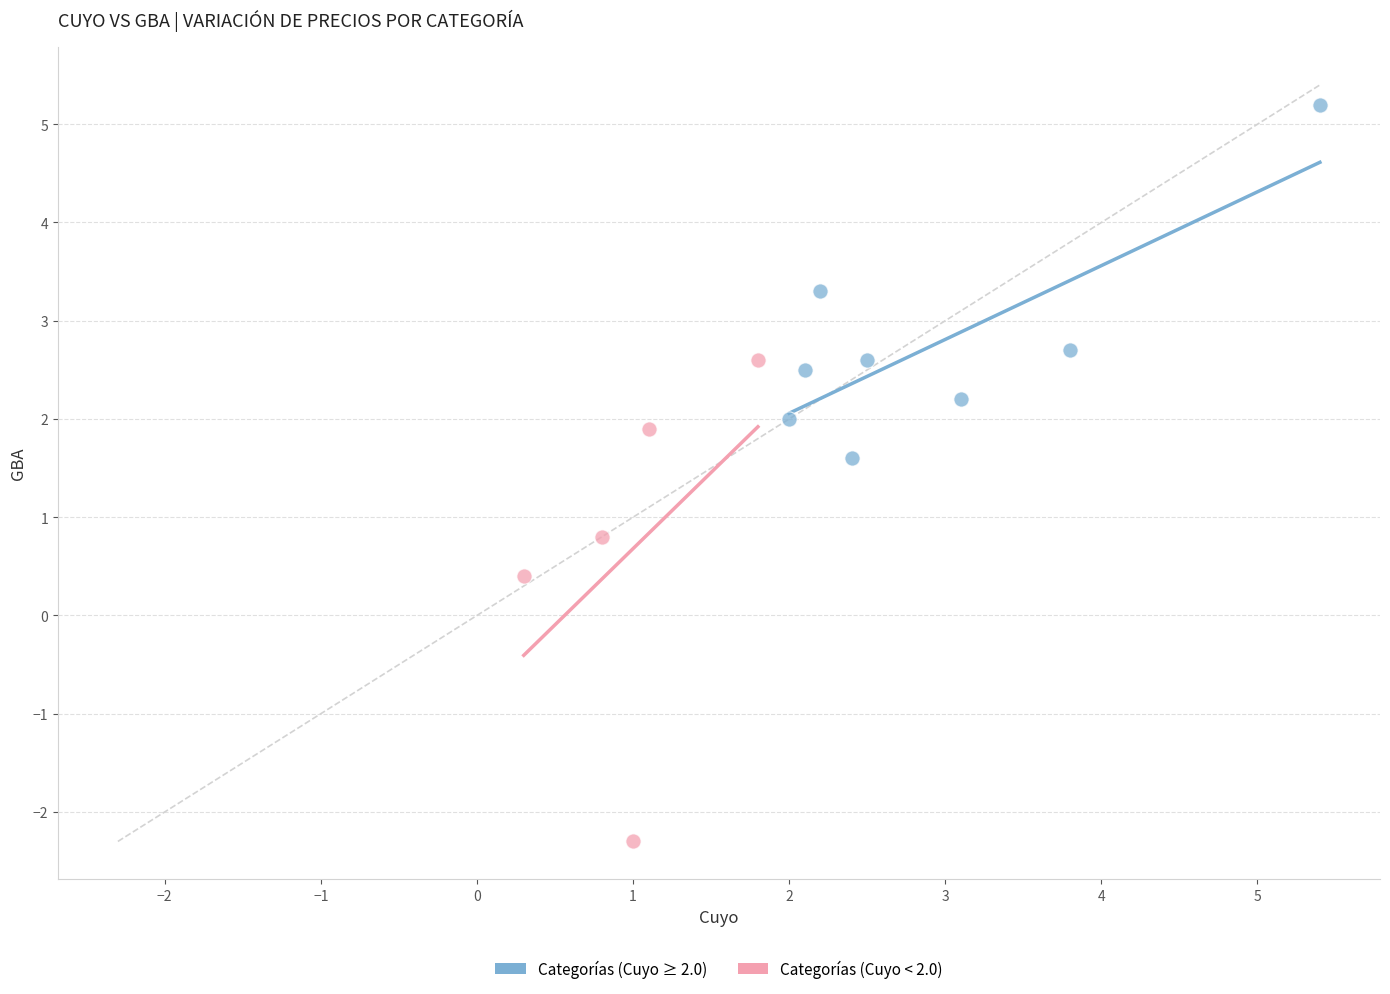

What are all the series names shown in the legend?

Categorías (Cuyo ≥ 2.0), Categorías (Cuyo < 2.0)